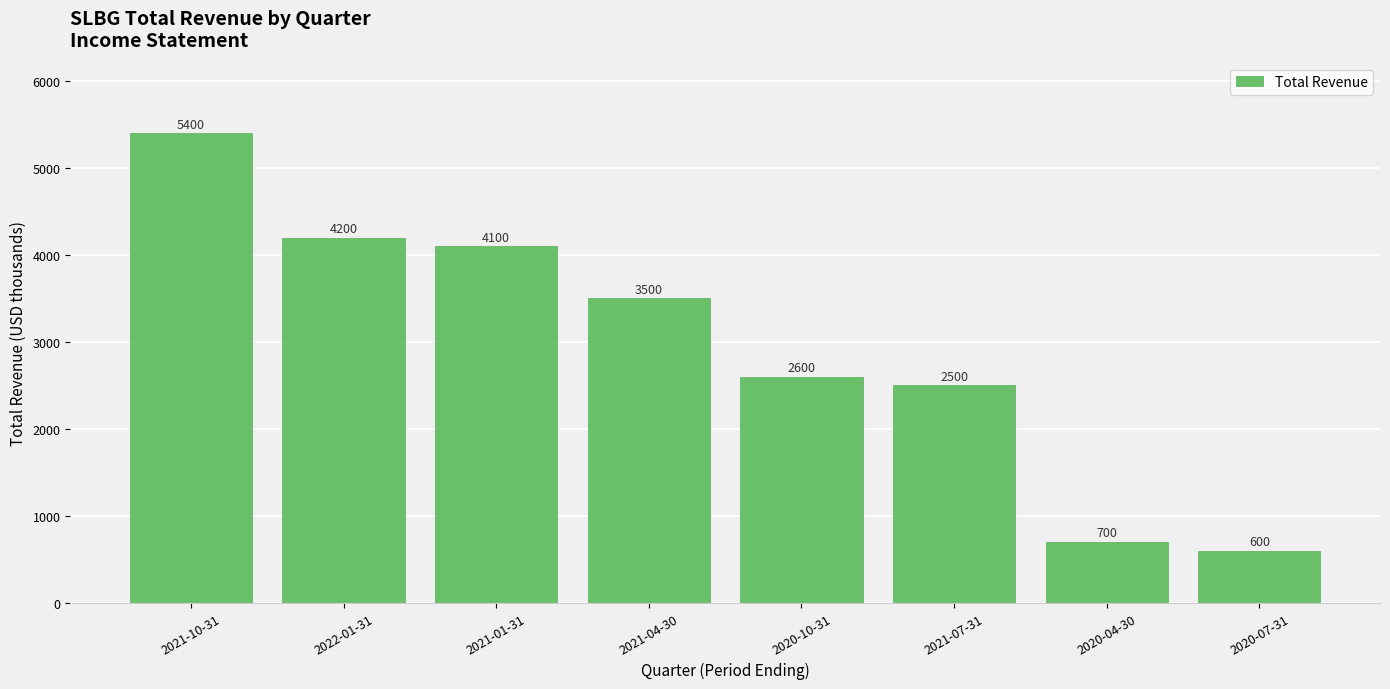

What is the minimum value shown in the chart?

600